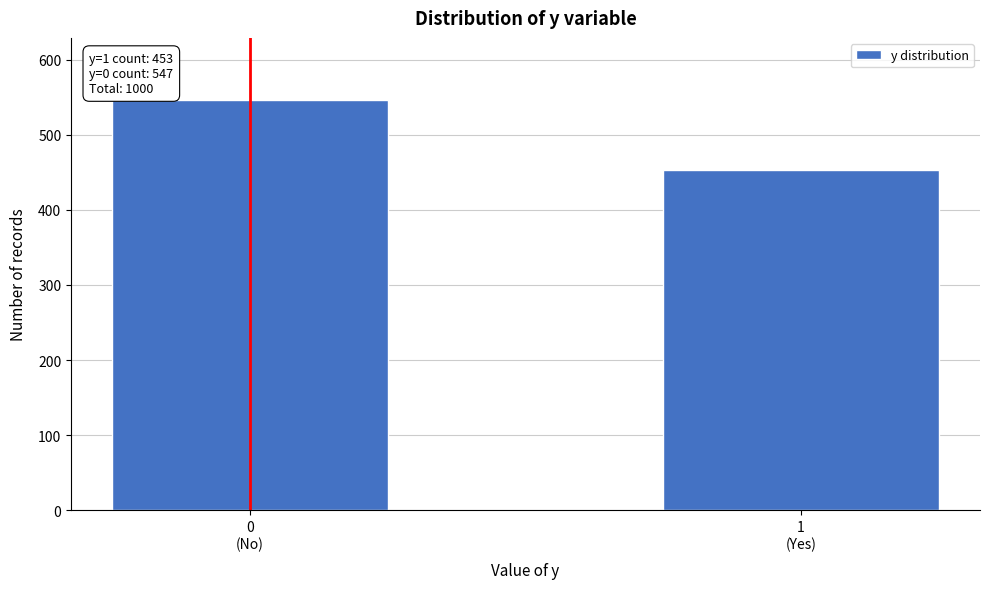

Reading left to right, list all the values displayed in this chart.

547	453